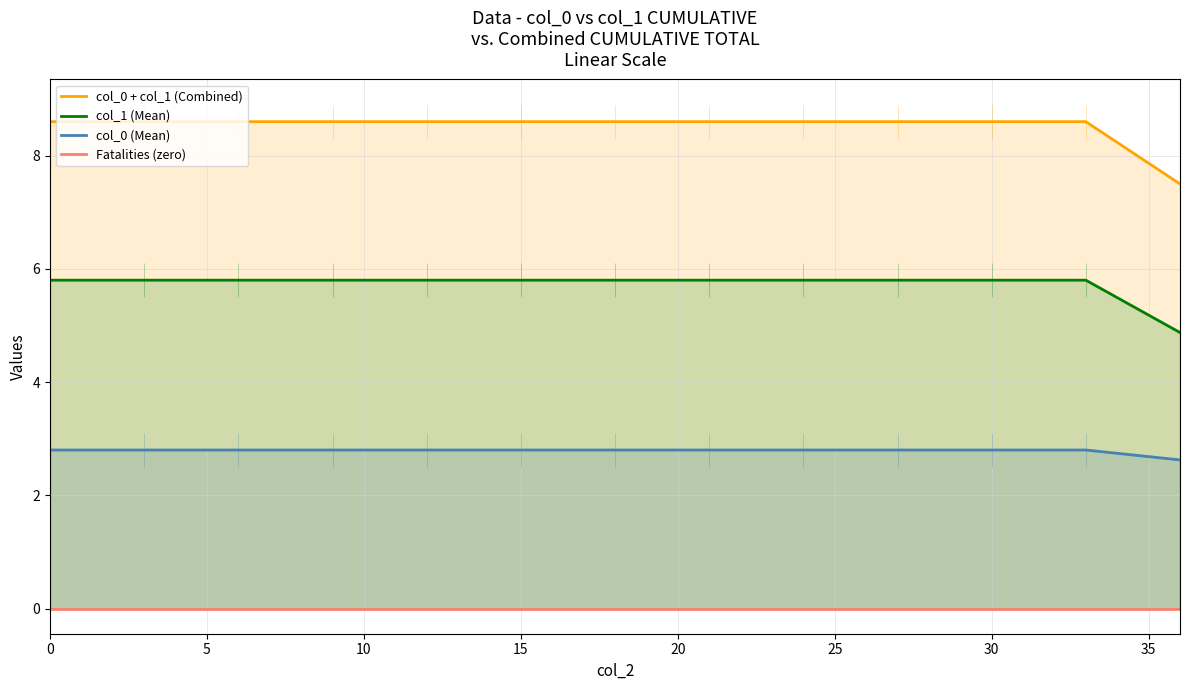

Is it true that col_0 (Mean) equals 2.8 at 0?

True